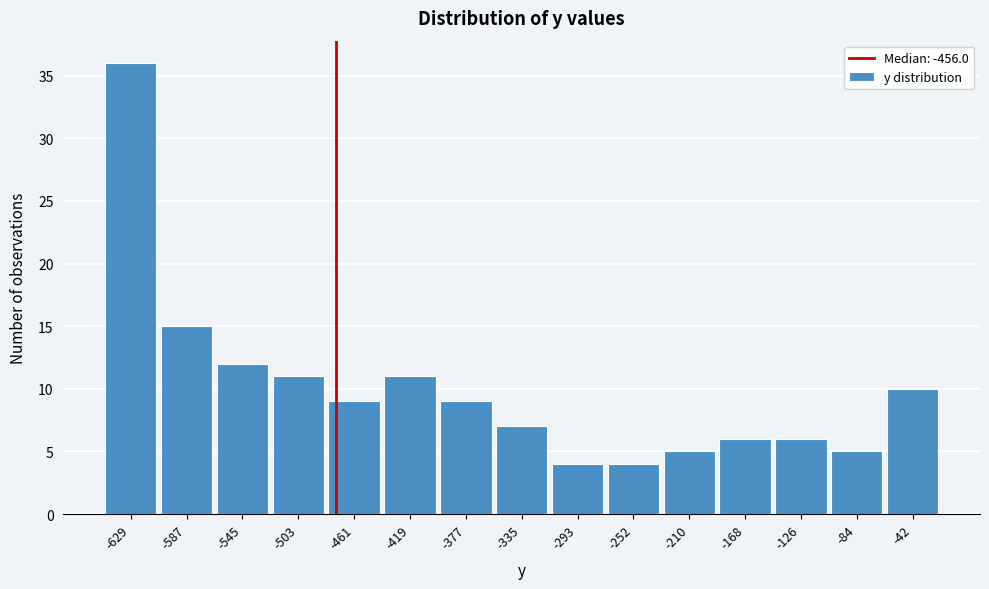

Reading left to right, extract all data points from this chart.

36	15	12	11	9	11	9	7	4	4	5	6	6	5	10